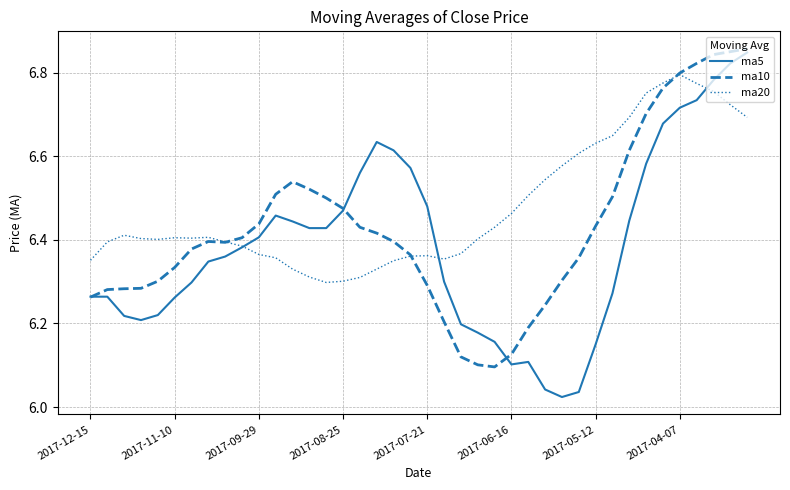

Which series has the largest total across all categories?

ma20